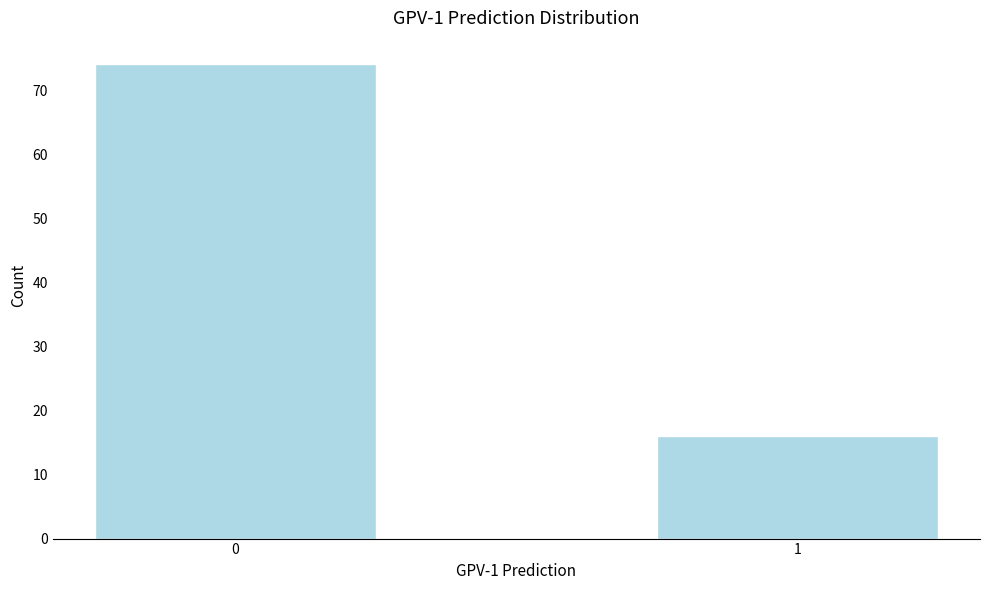

Reading left to right, transcribe all the data shown in this chart.

74	16